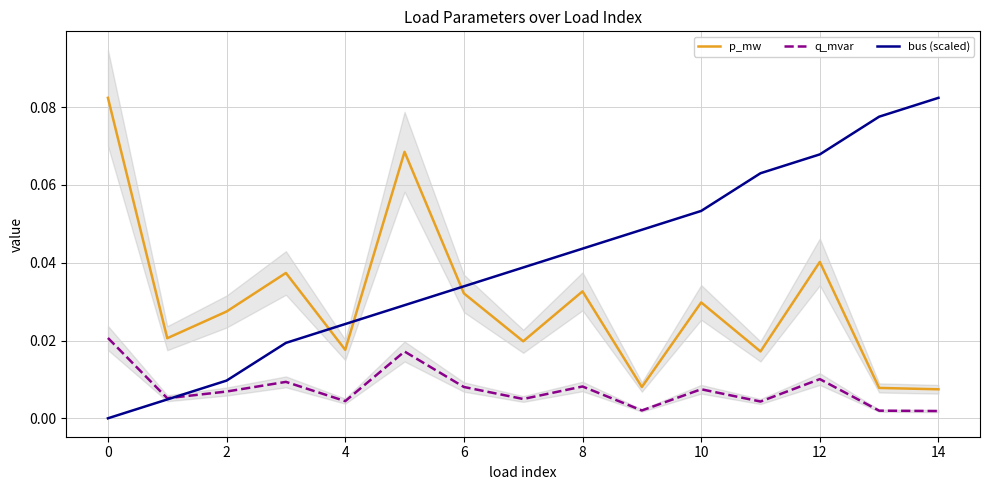

What is the sum of all bus (scaled) values?

0.6